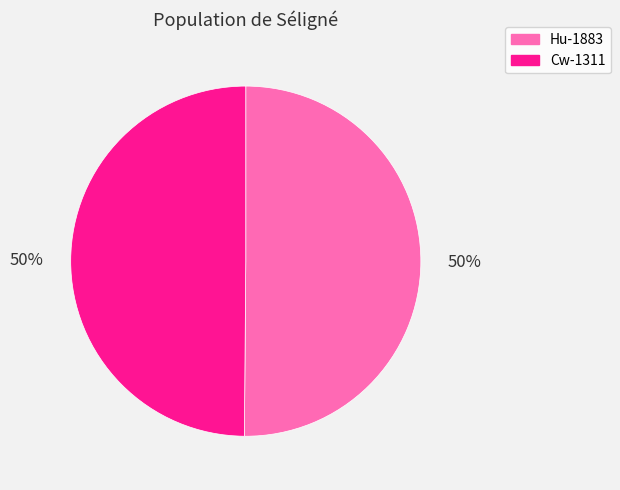

To the nearest percent, what is the combined percentage of Cw-1311 and Hu-1883?

100%